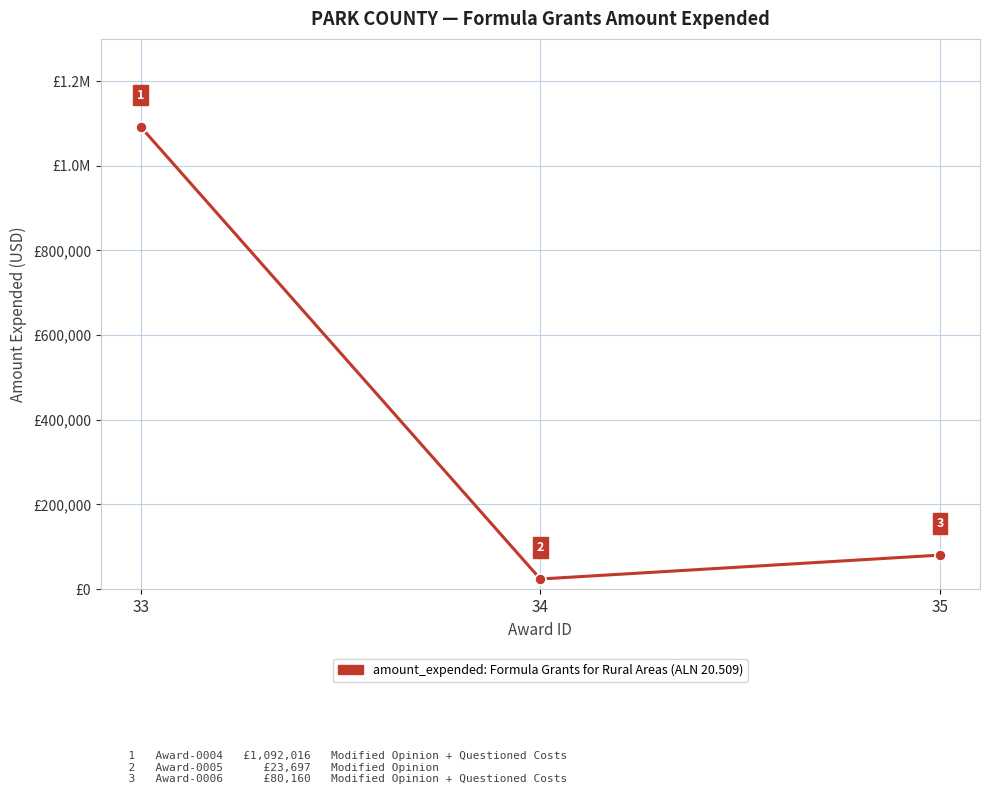

What is the sum of the values at 34 and 33?

1115713